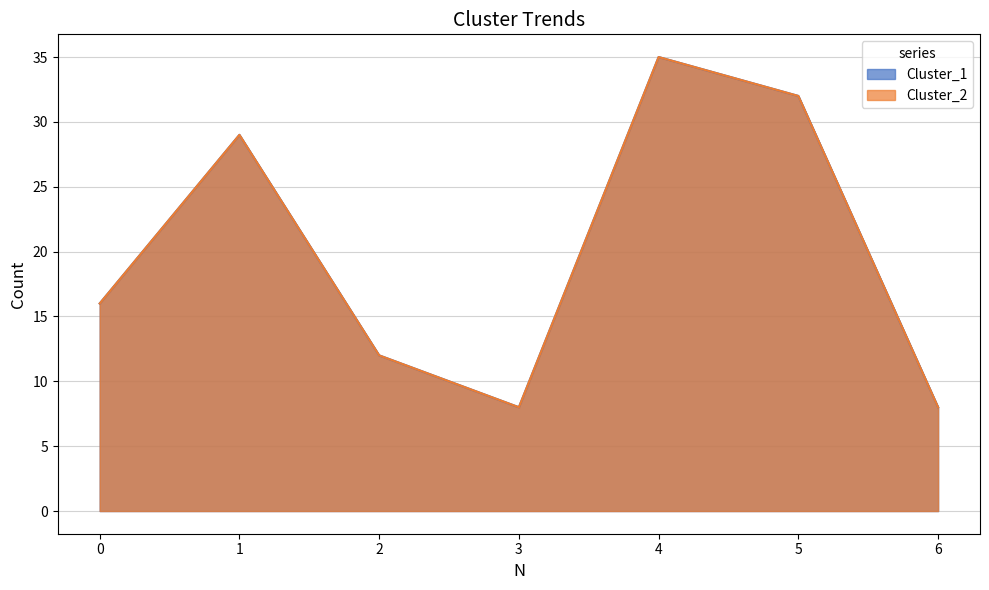

How many data points in Cluster_1 are less than 16?

3